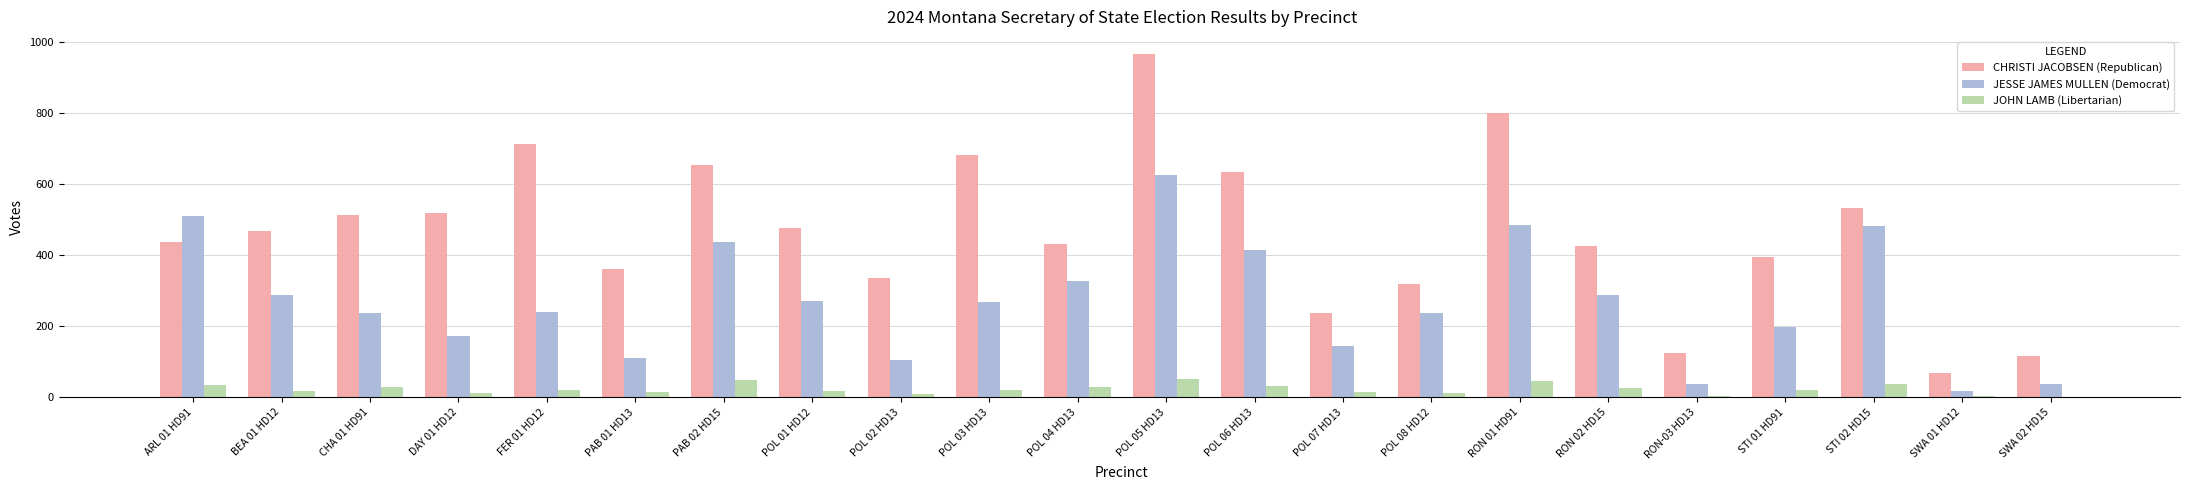

Is the value of CHRISTI JACOBSEN (Republican) at POL 06 HD13 greater than the value of JESSE JAMES MULLEN (Democrat) at POL 08 HD12?

Yes